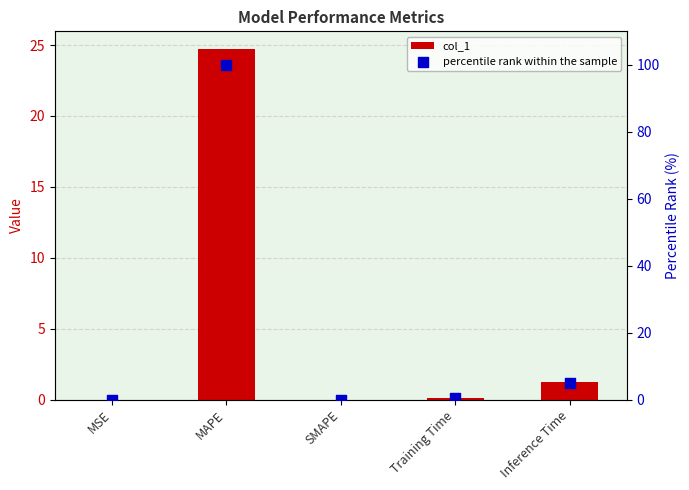

Is the value of col_1 at MAPE greater than the value of percentile rank within the sample at SMAPE?

Yes